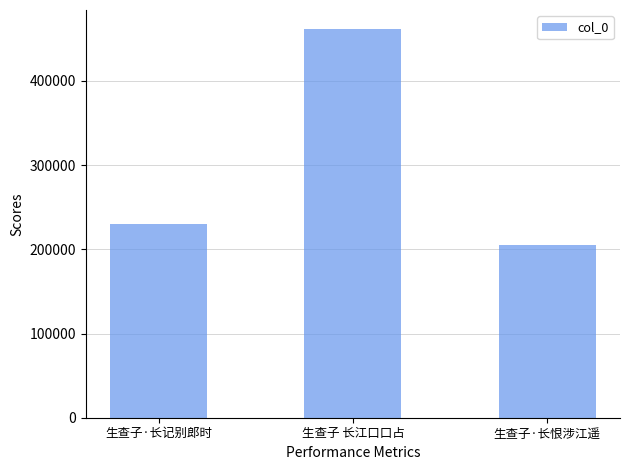

How many data points are less than 230539?

1